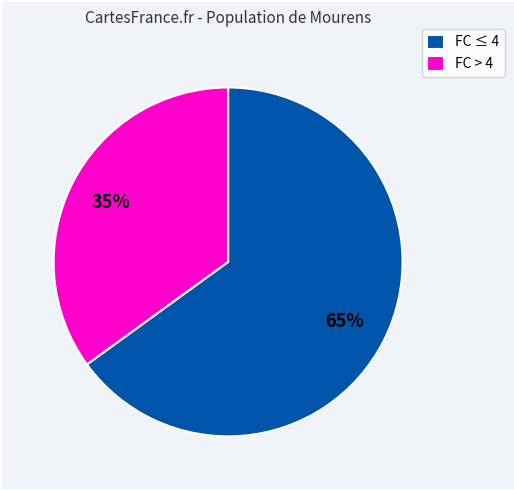

Between FC > 4 and FC ≤ 4, which is larger?

FC ≤ 4